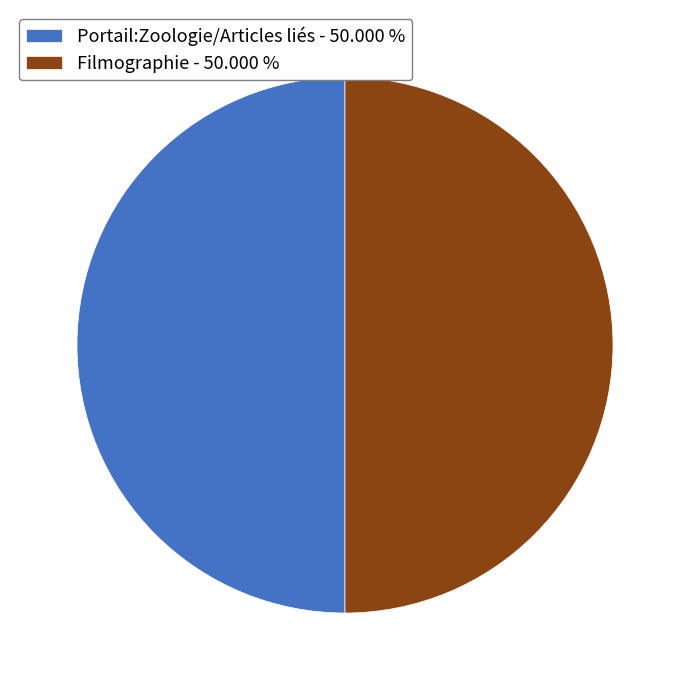

Approximately how many times larger is the value at Portail:Zoologie/Articles liés - 50.000 % compared to Filmographie - 50.000 %?

1.0